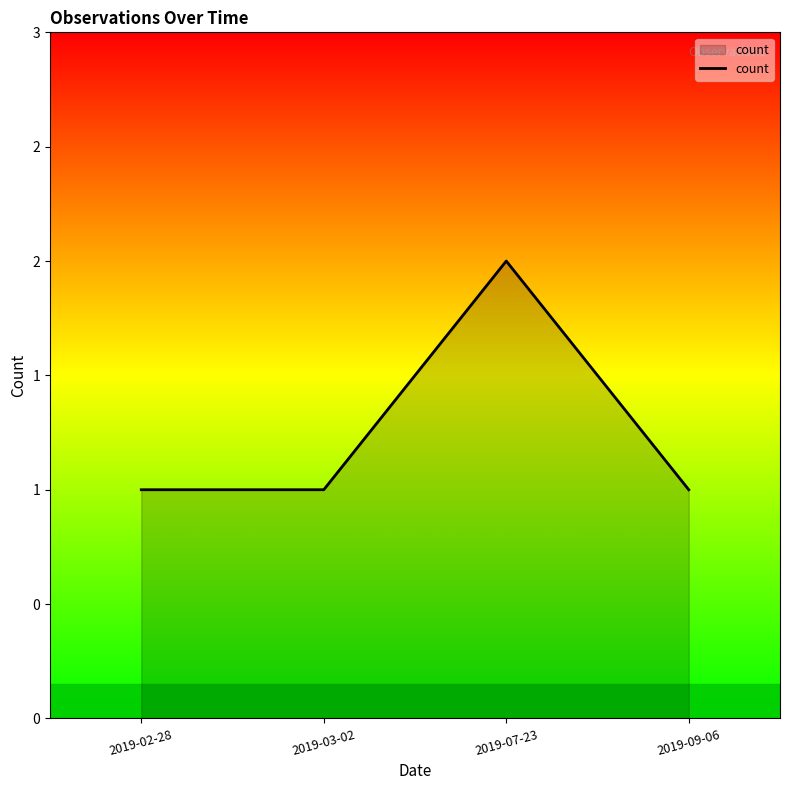

Reading right to left, transcribe all the data shown in this chart.

2019-09-06=1	2019-07-23=2	2019-03-02=1	2019-02-28=1